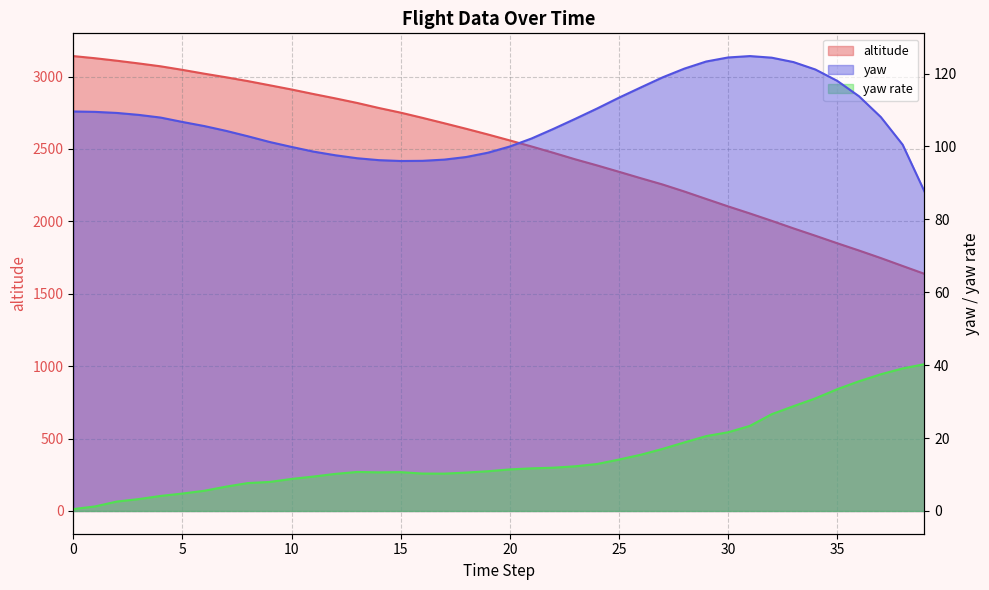

True or false: yaw rate and yaw intersect in this chart.

False